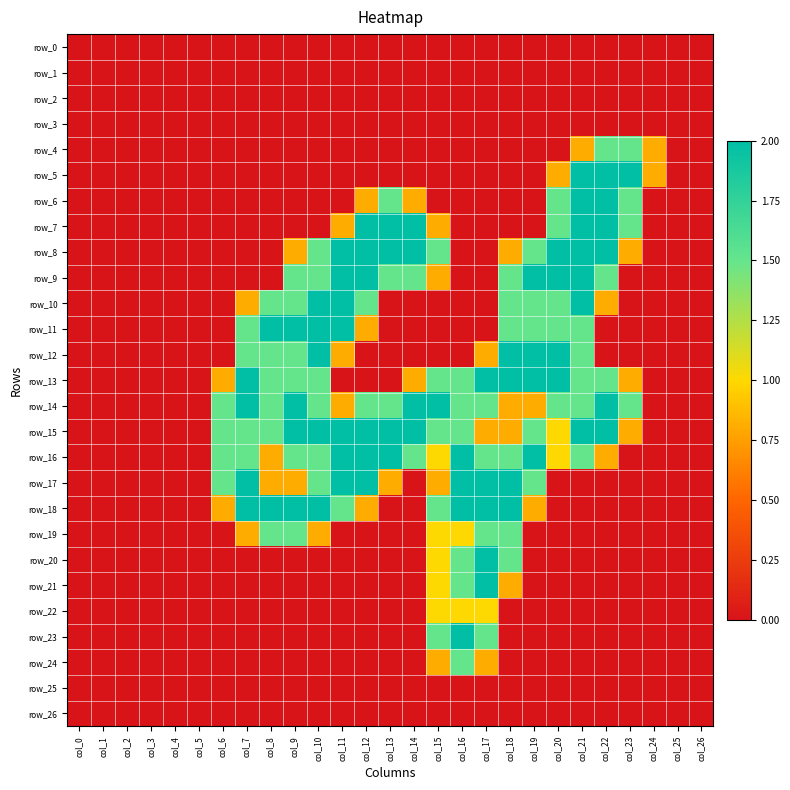

Rank the series by their maximum value, from highest to lowest.

row_5, row_6, row_7, row_8, row_9, row_10, row_11, row_12, row_13, row_14, row_15, row_16, row_17, row_18, row_20, row_21, row_23, row_4, row_19, row_24, row_22, row_0, row_1, row_2, row_3, row_25, row_26